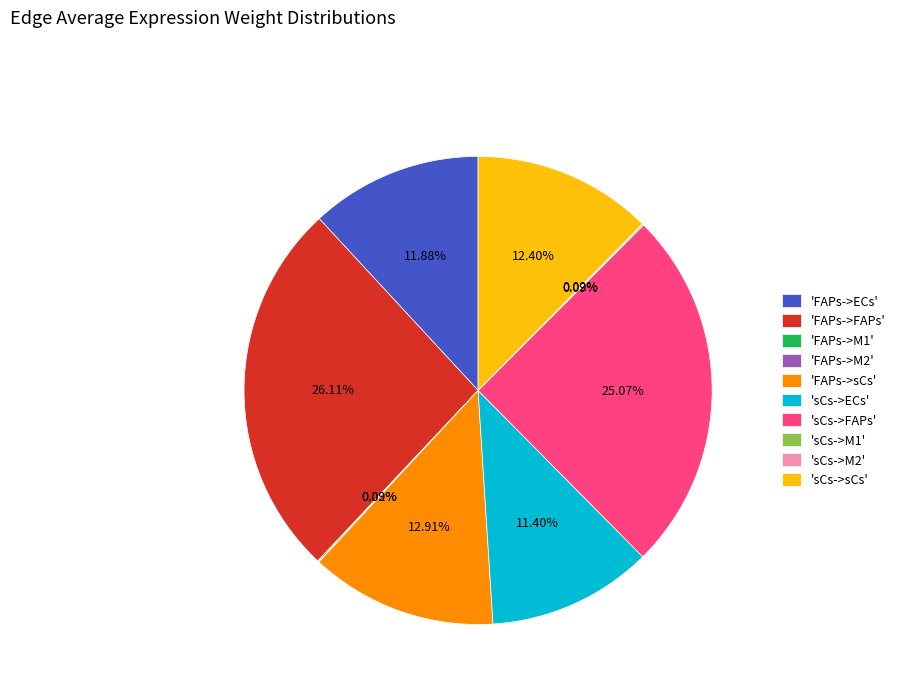

What is the largest slice in the pie chart?

'FAPs->FAPs'